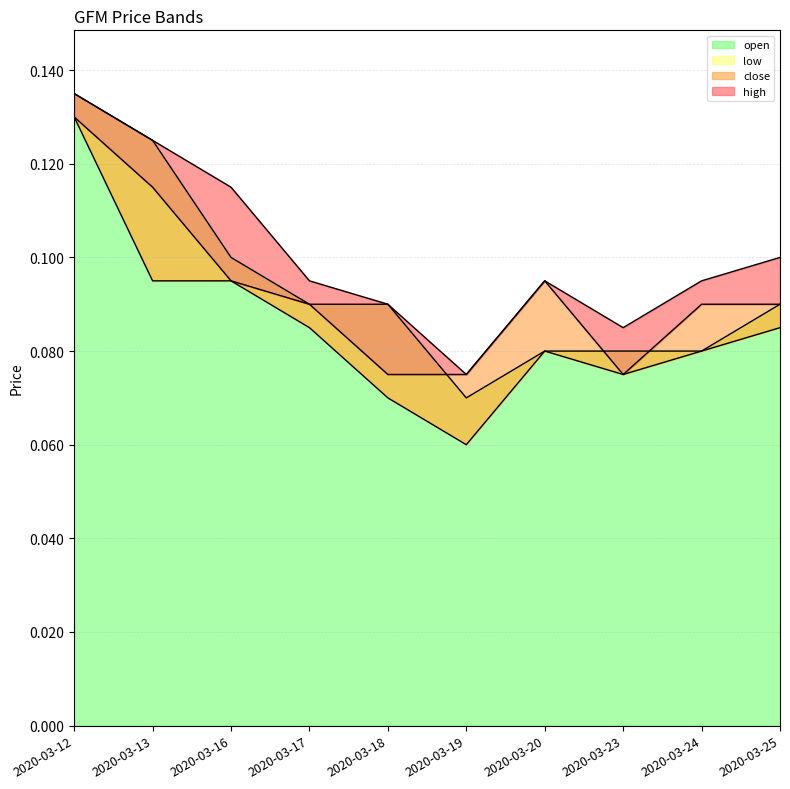

Which series changed the most between 2020-03-13 and 2020-03-24?

open